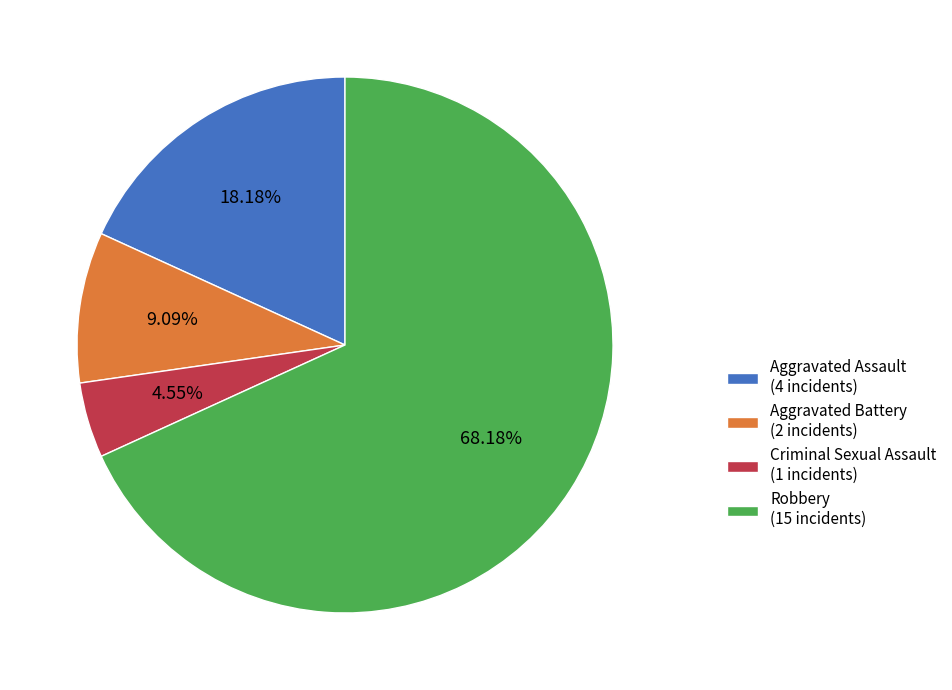

What is the smallest slice in the pie chart?

Criminal Sexual Assault